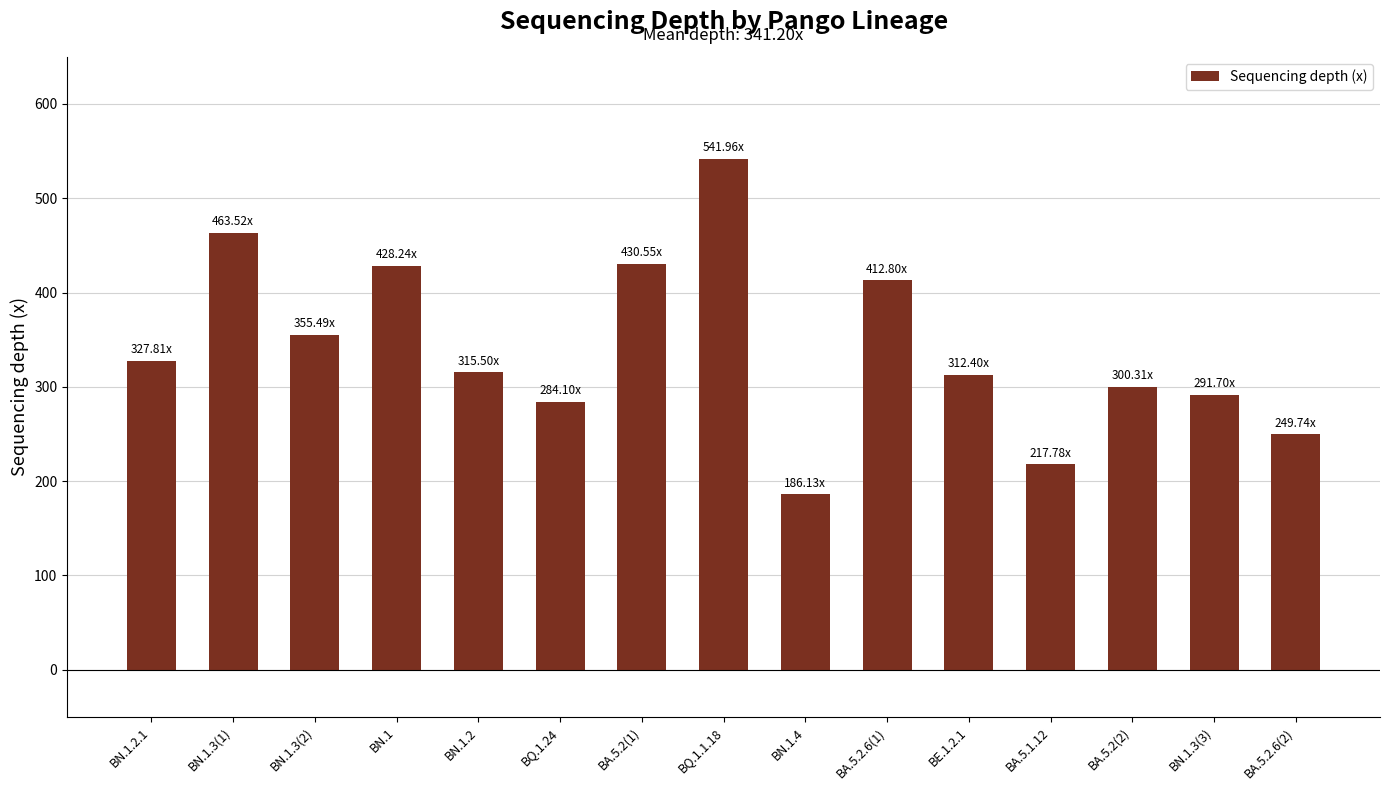

How many data points are less than 315?

7